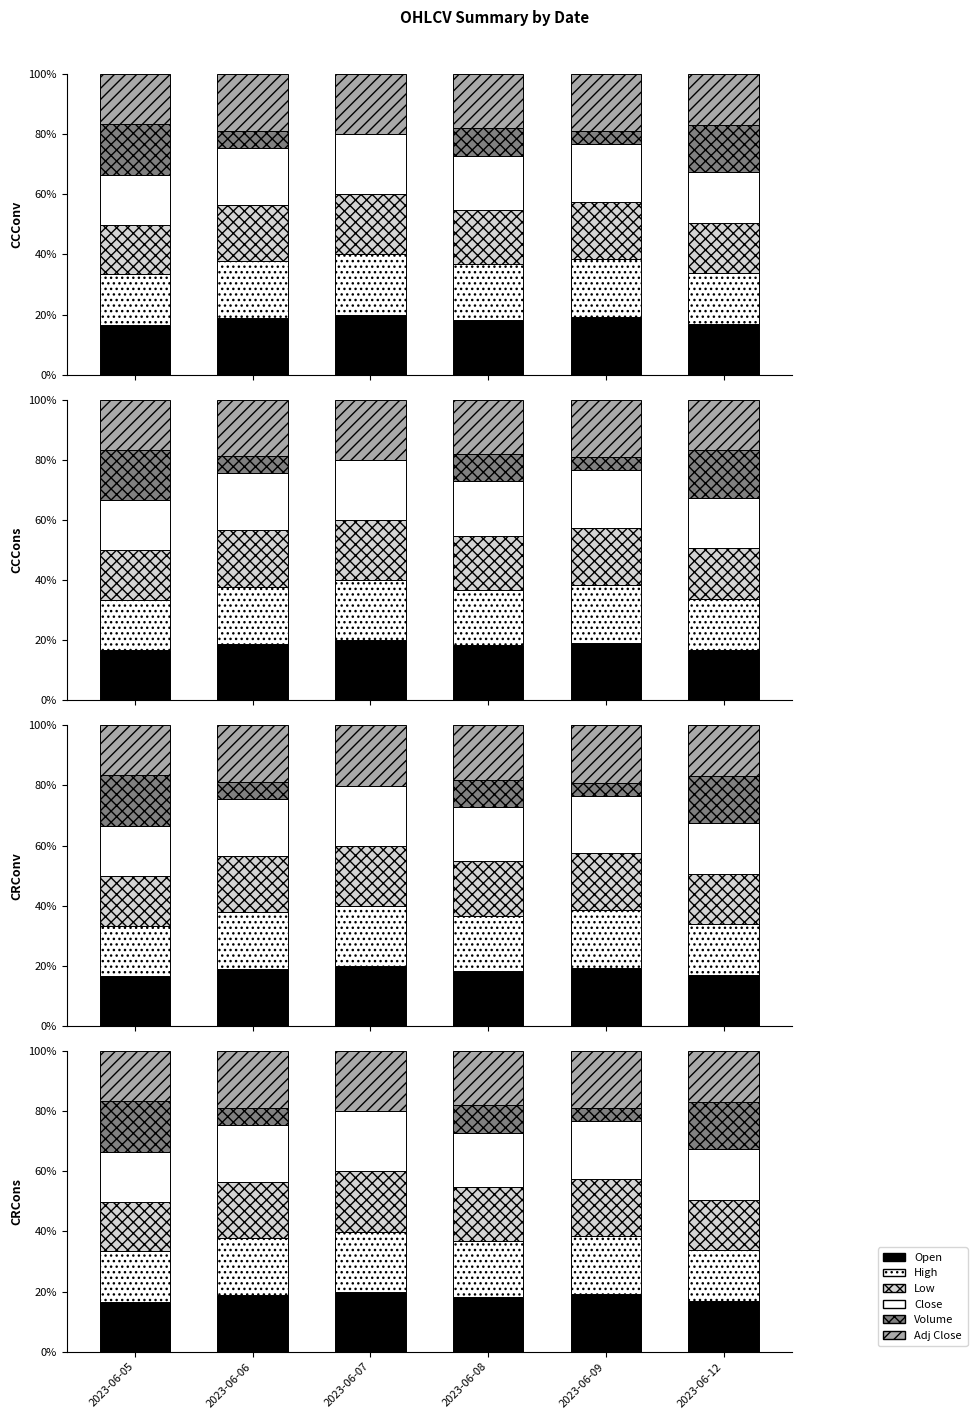

Which series has the largest total across all categories?

High